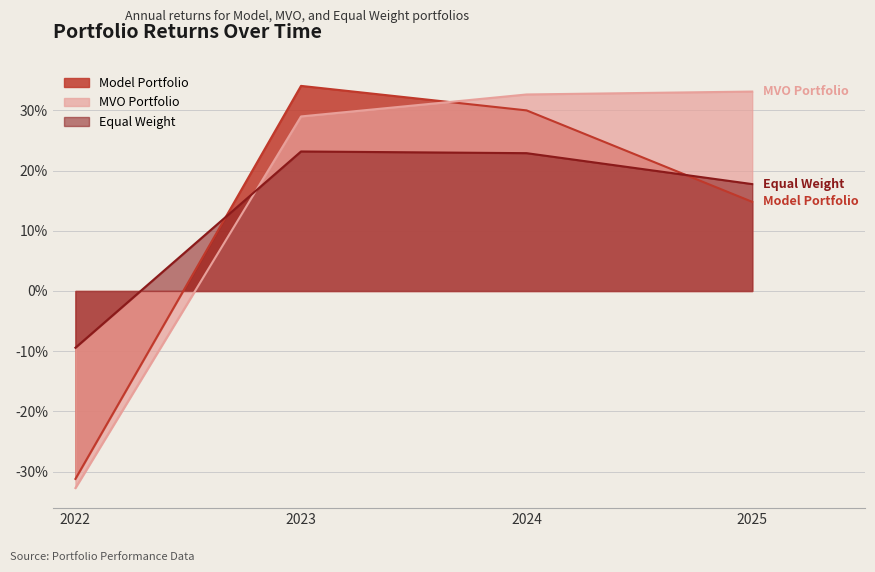

Is the value of MVO Portfolio at 2025 greater than the value of Model Portfolio at 2024?

Yes